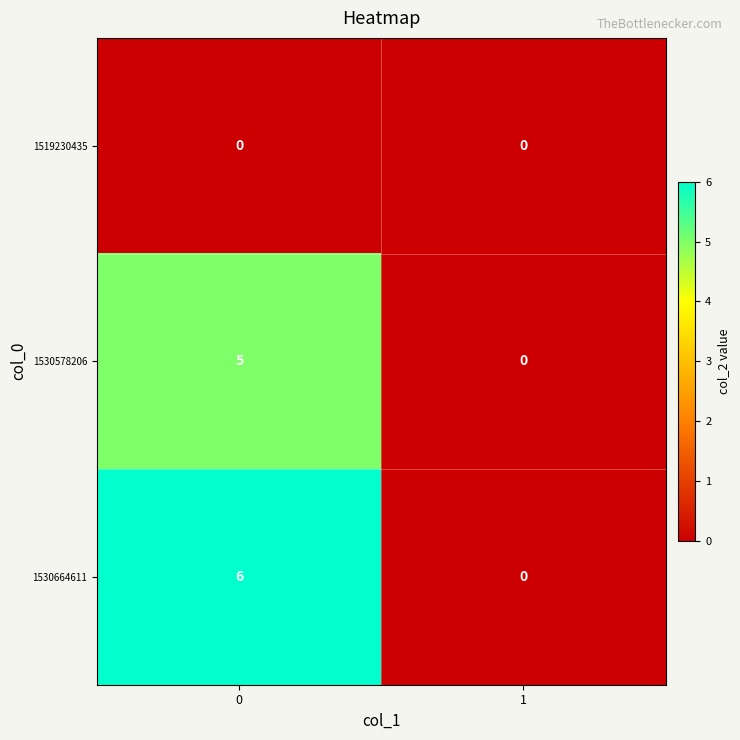

What is the average value of the 1530664611 series?

3